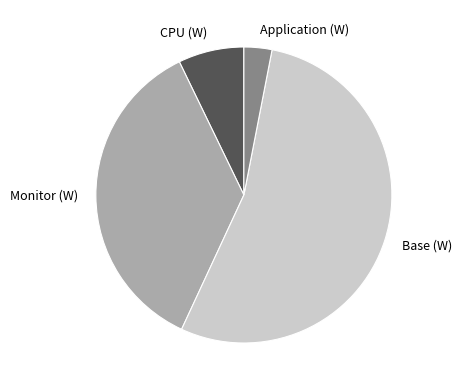

Does Base (W) represent more than half of the total?

Yes